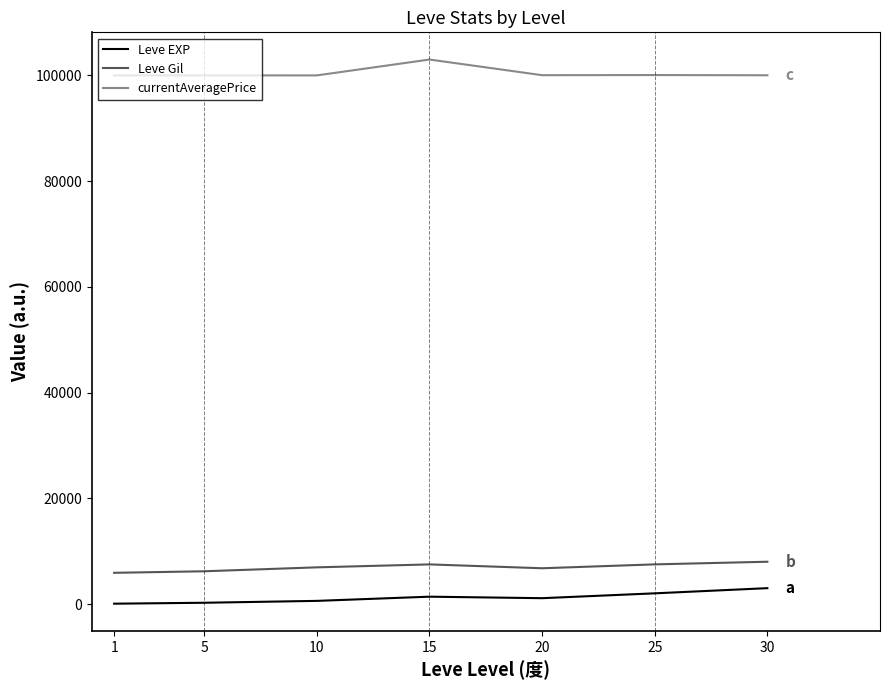

What is the difference between the highest and lowest values at 30?

97025.6